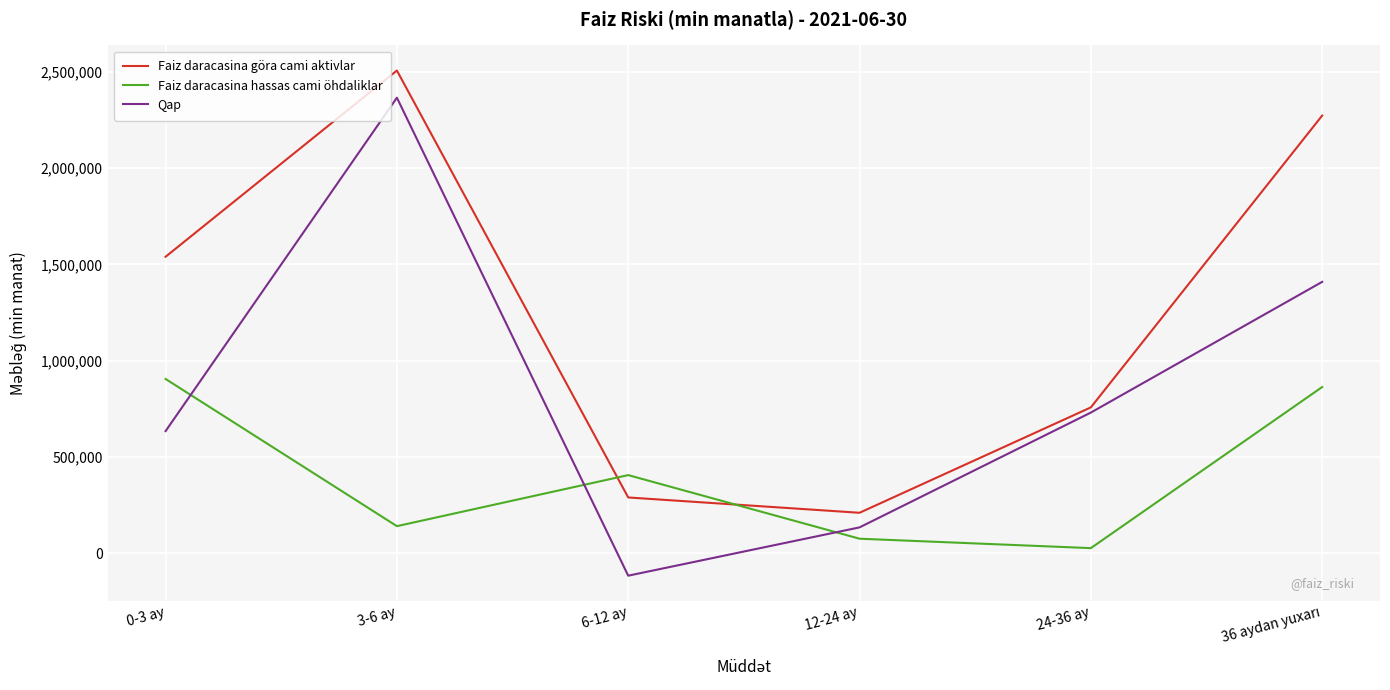

How many interior local peaks does the Faiz daracasina hassas cami öhdaliklar series have?

1